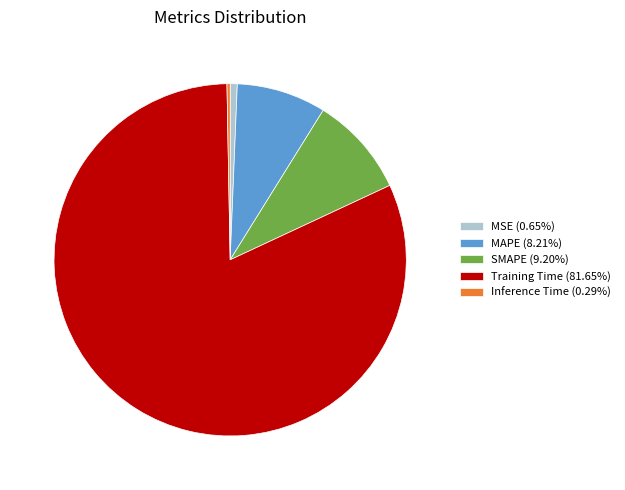

Combined, do MSE (0.65%) and Training Time (81.65%) account for over 50%?

Yes